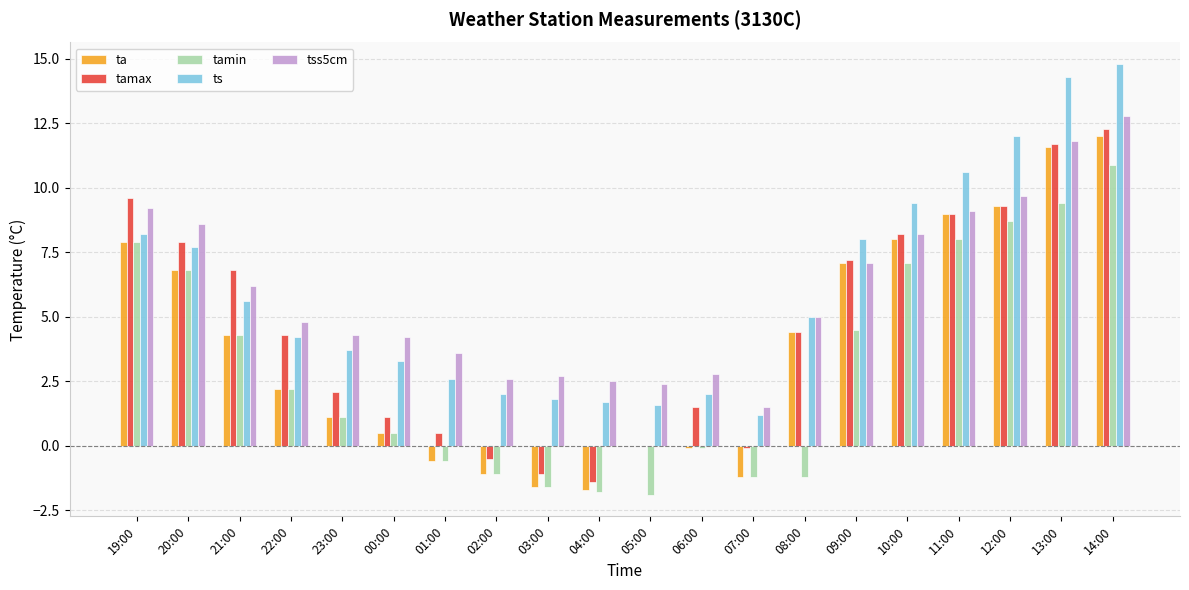

What is the sum of the tamax values at 10:00 and 05:00?

8.2